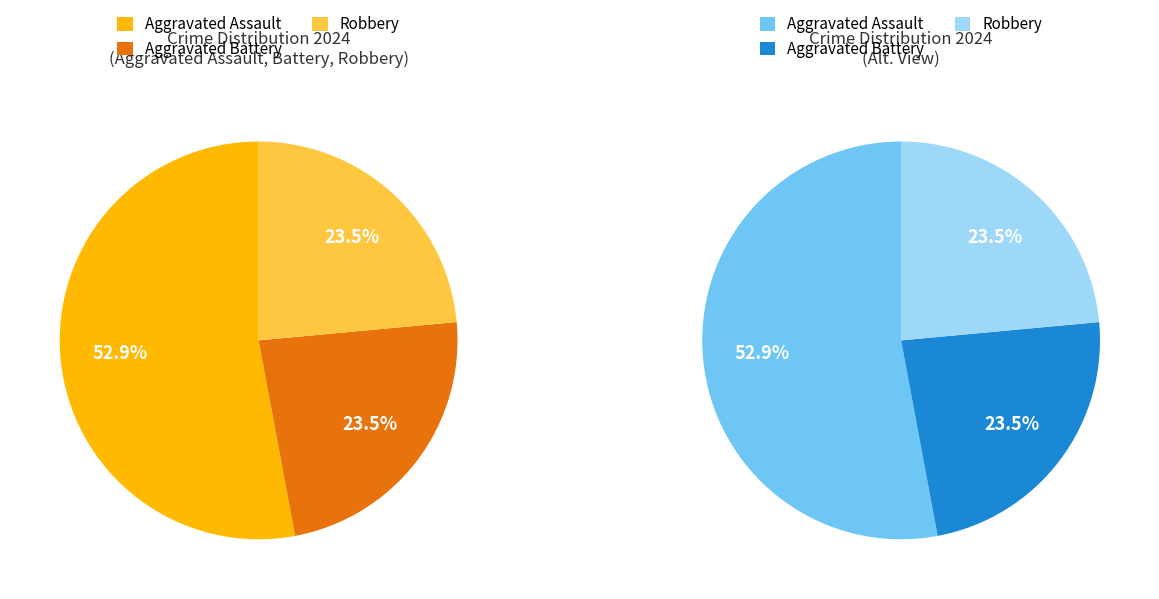

Is there a majority slice in this chart?

Yes